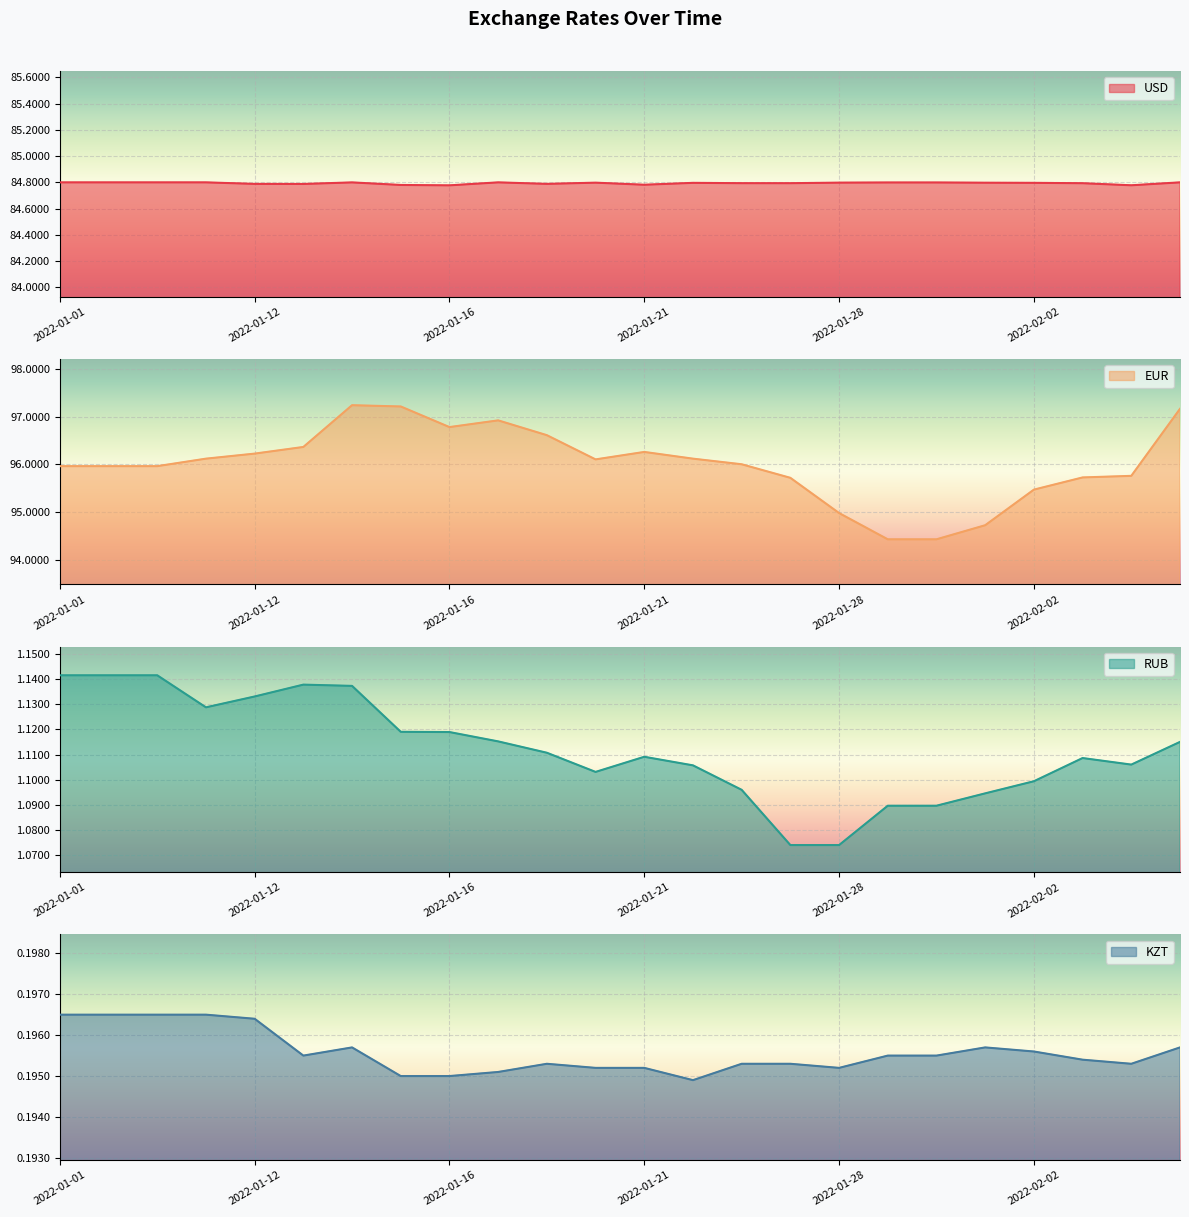

At which label is RUB closest to 1?

2022-01-27